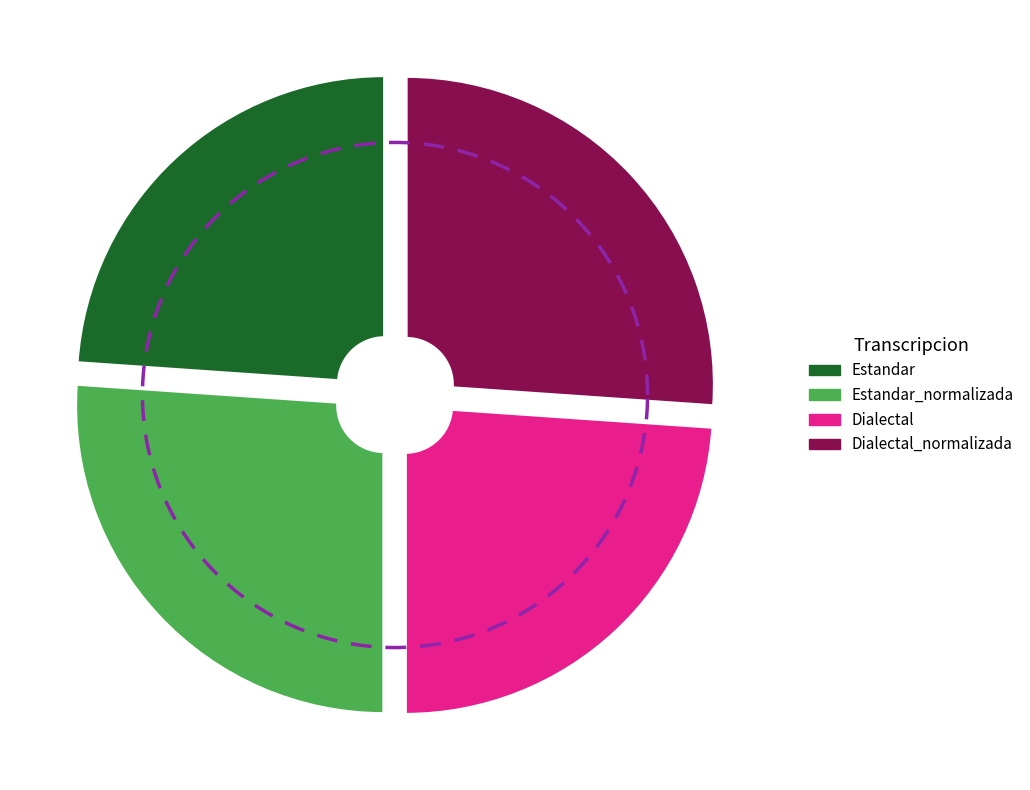

Is it true that Estandar_normalizada is 26% of the pie?

True